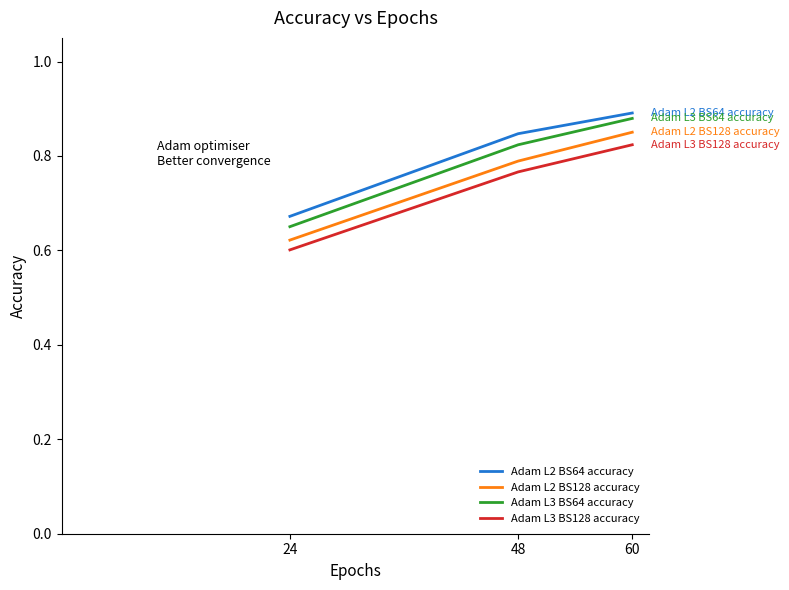

What is the total value across all series at 60?

3.4